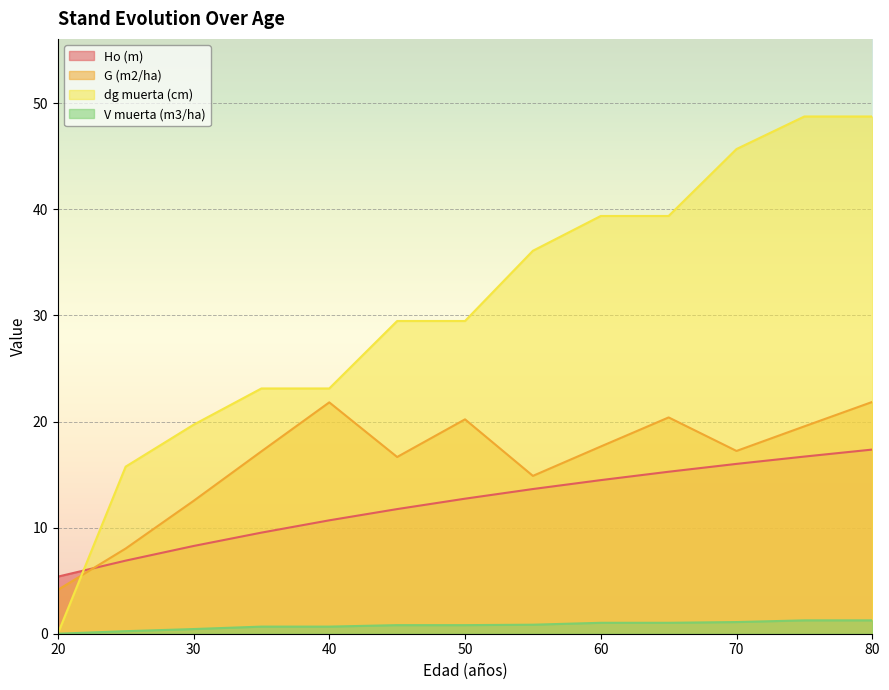

Count the number of categories in the chart.

13